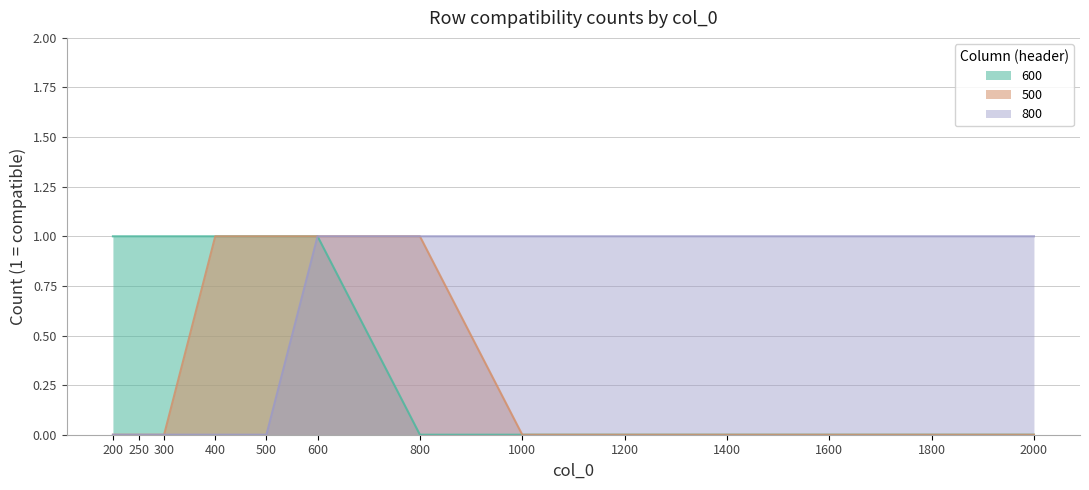

The value of 500 at 500 is 0. True or false?

False